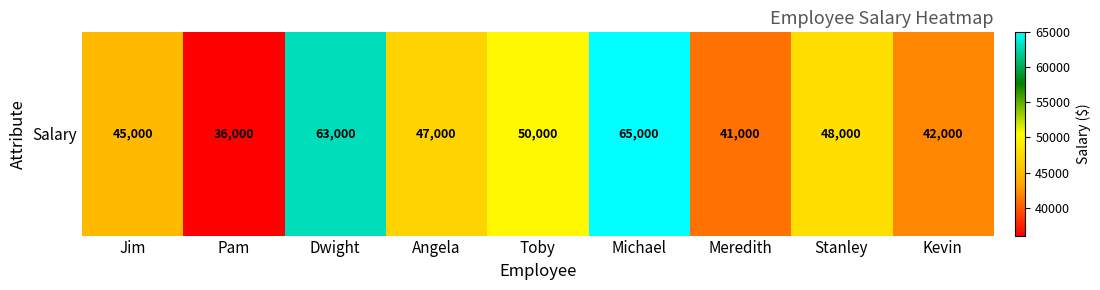

What is the average value?

48556